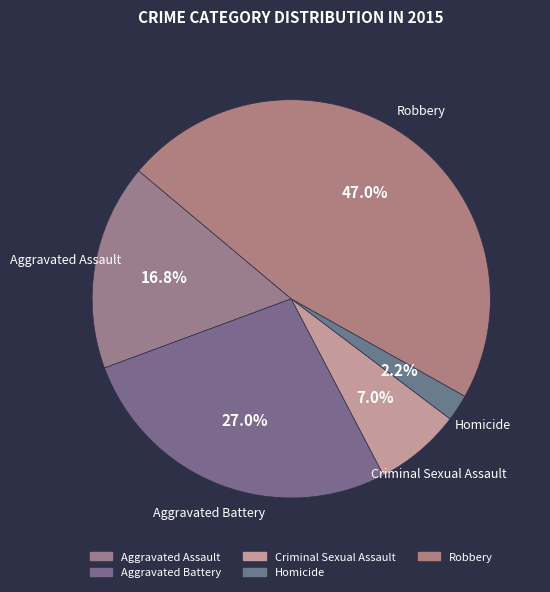

How many slices are in this pie chart?

5